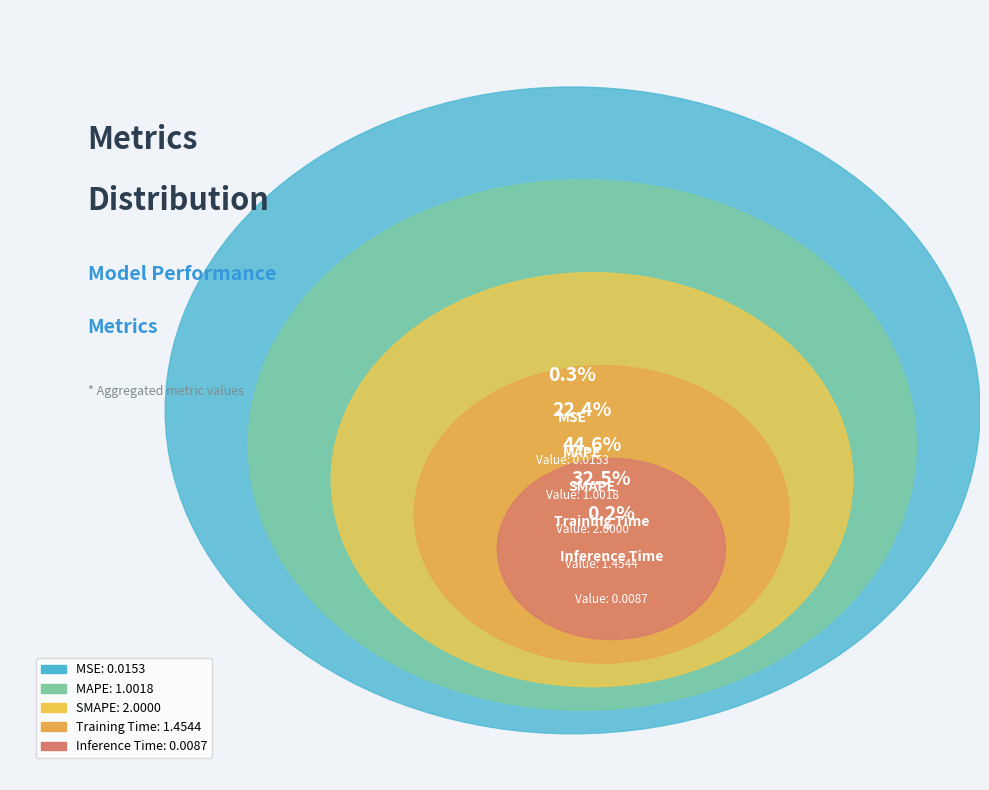

True or false: Inference Time accounts for 0% of the total.

True